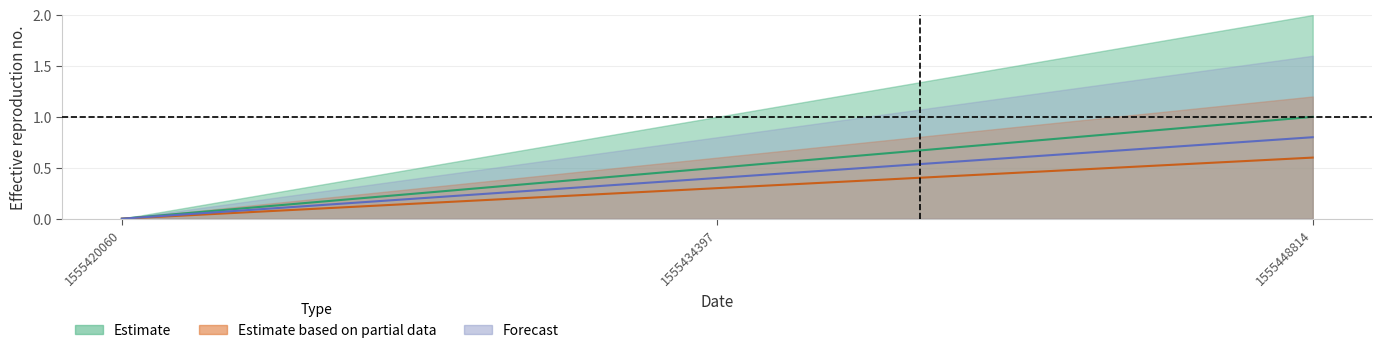

Which label corresponds to the largest value in the chart?

1555448814